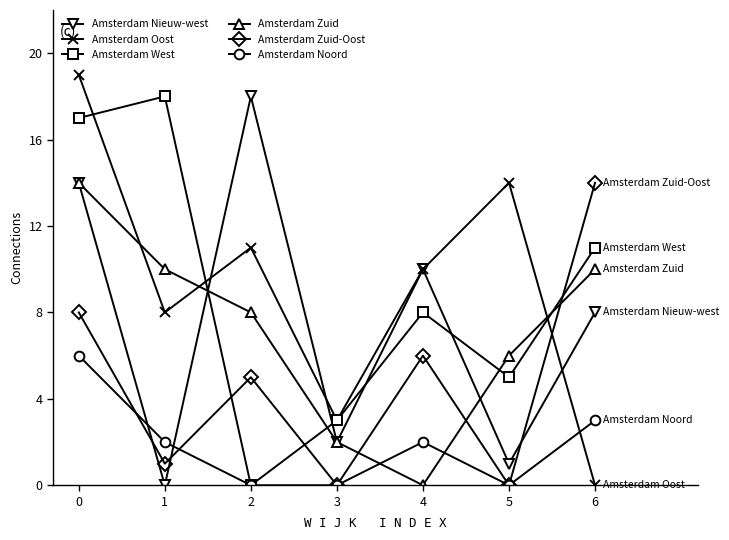

What is the average value of the Amsterdam West series?

9